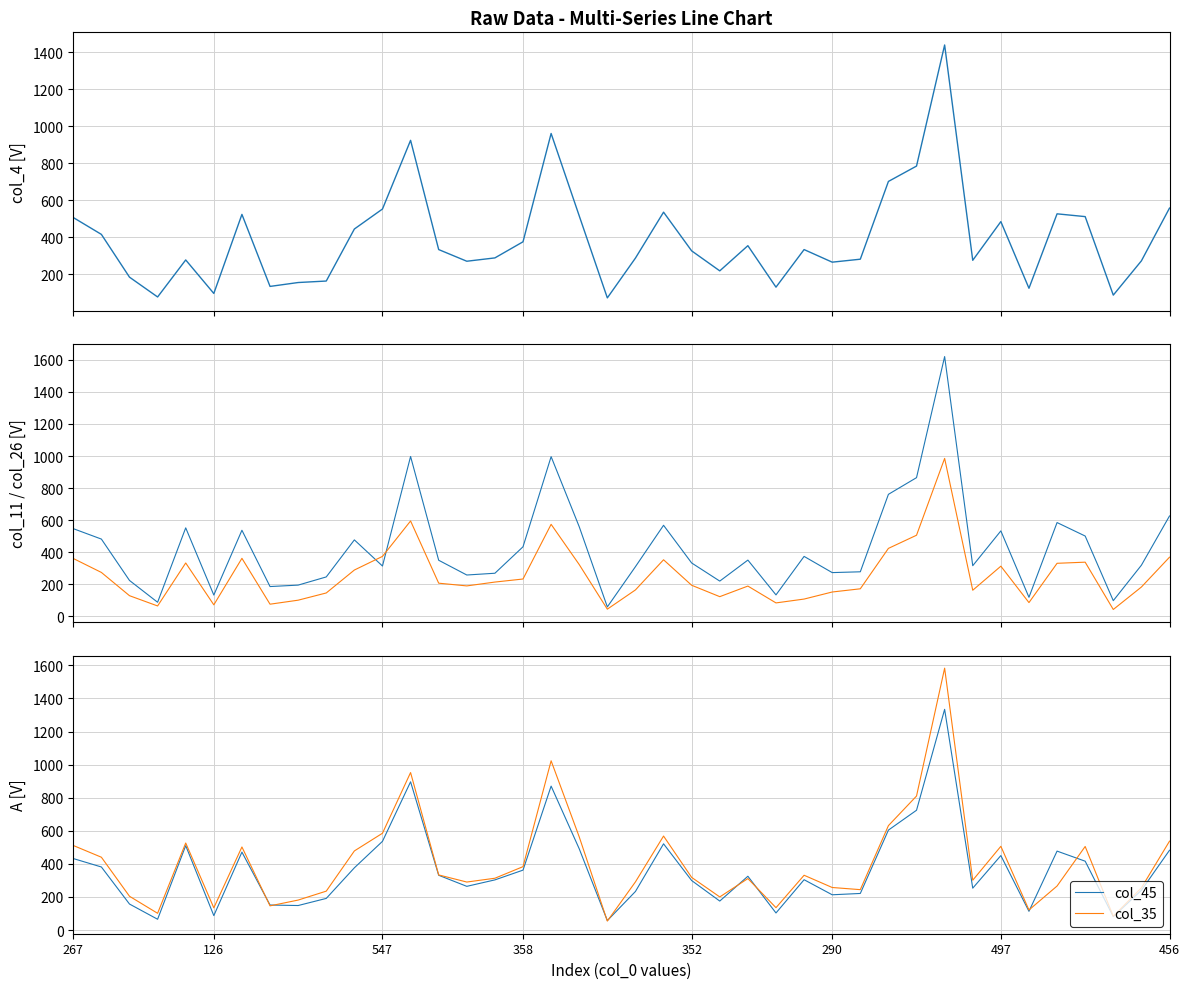

After their last crossing, which series has the higher values: col_45 or col_35?

col_35